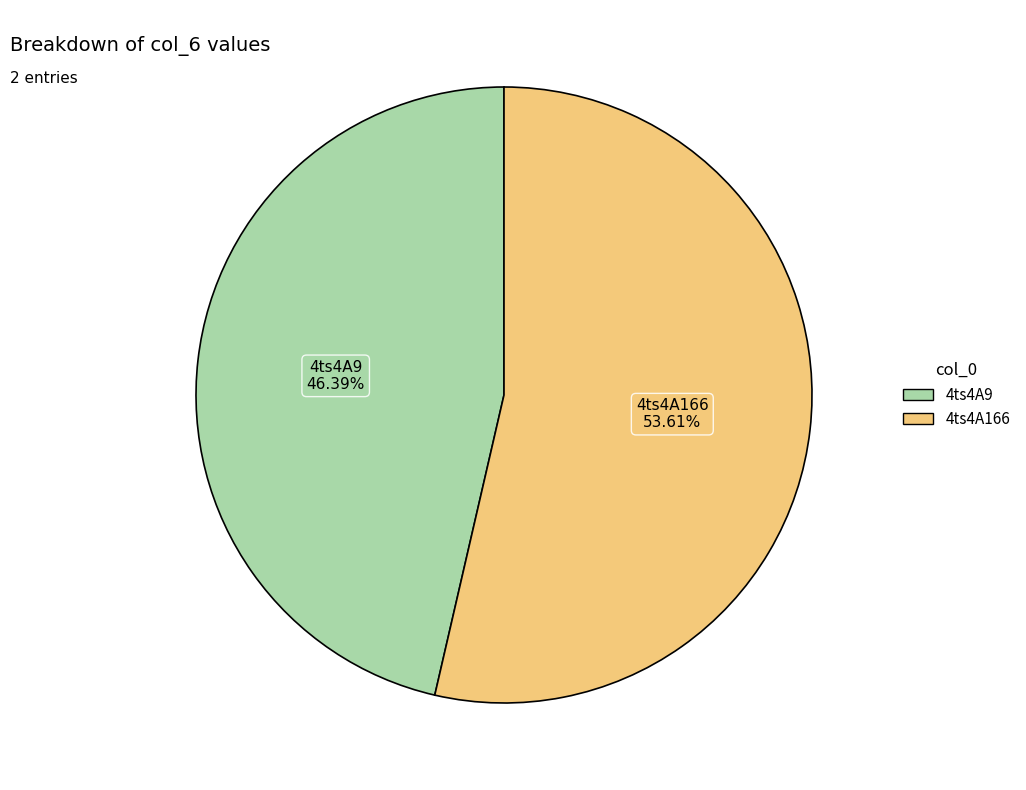

How many slices are in this pie chart?

2